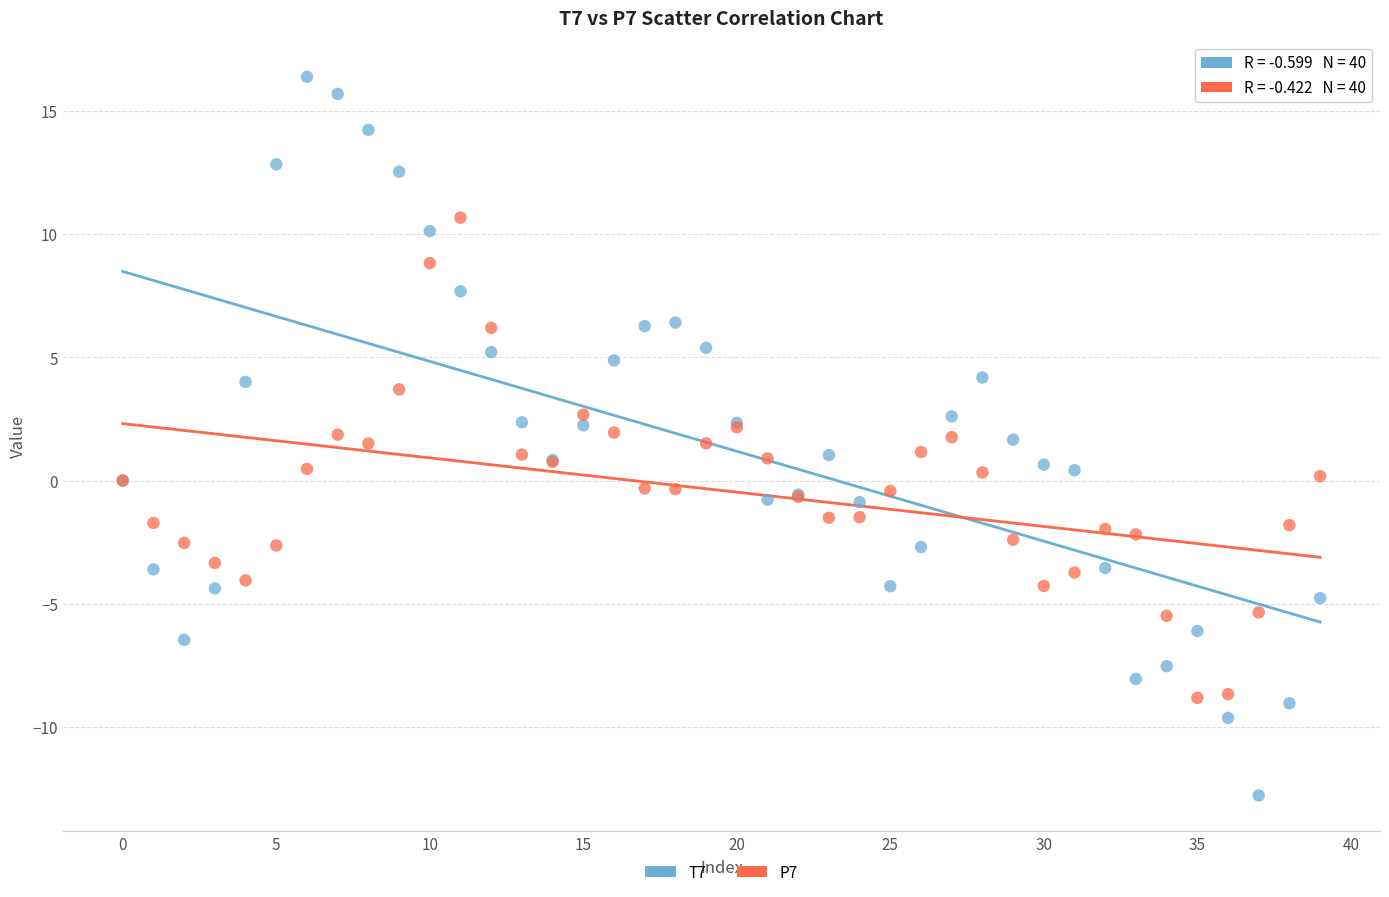

Which series reaches the minimum Y coordinate?

T7